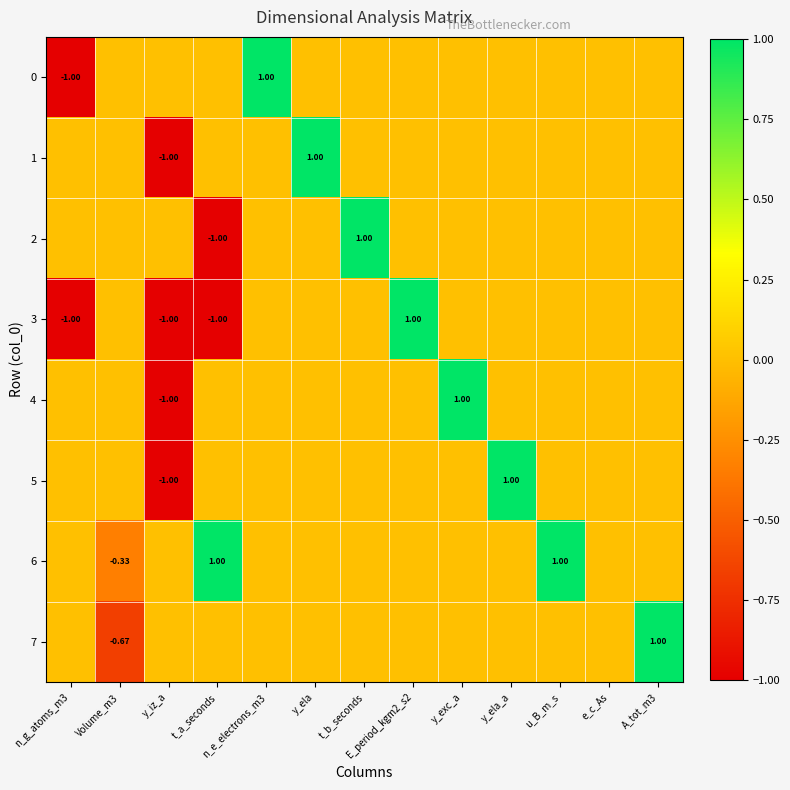

Is it true that 6 equals 0.0 at n_e_electrons_m3?

True